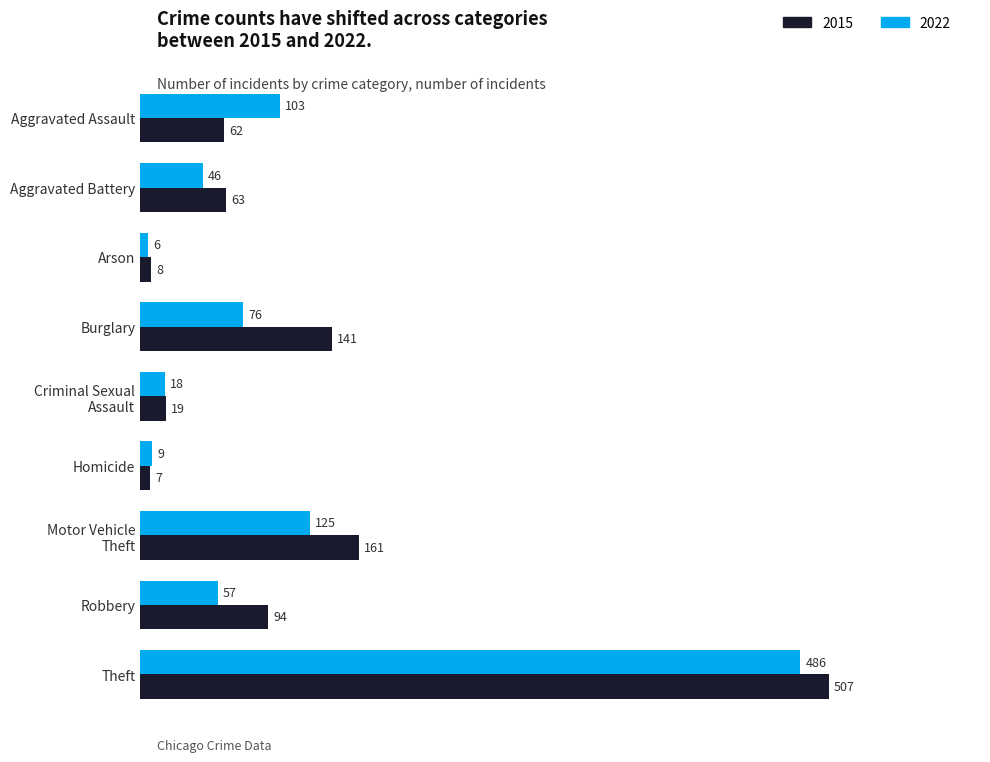

List the series in order of their overall mean, highest first.

2015, 2022